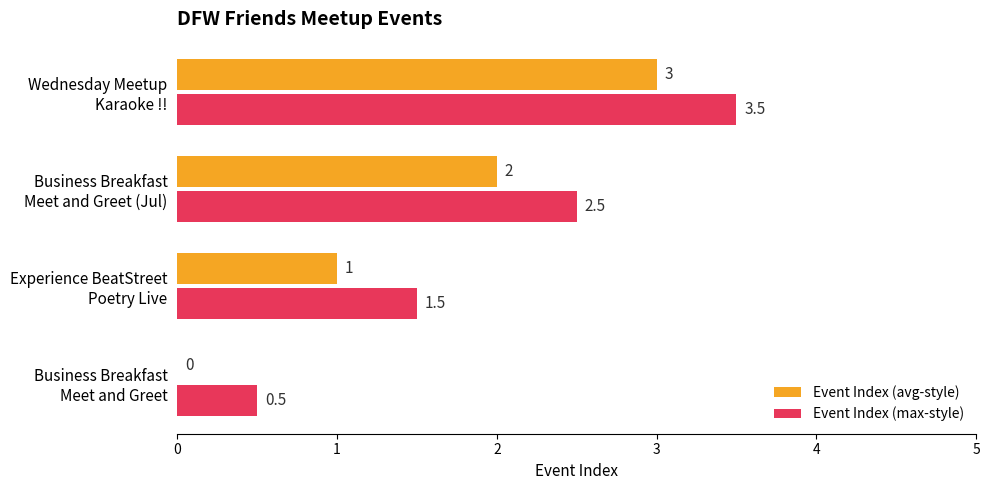

What is the sum of all Event Index (max-style) values?

8.0